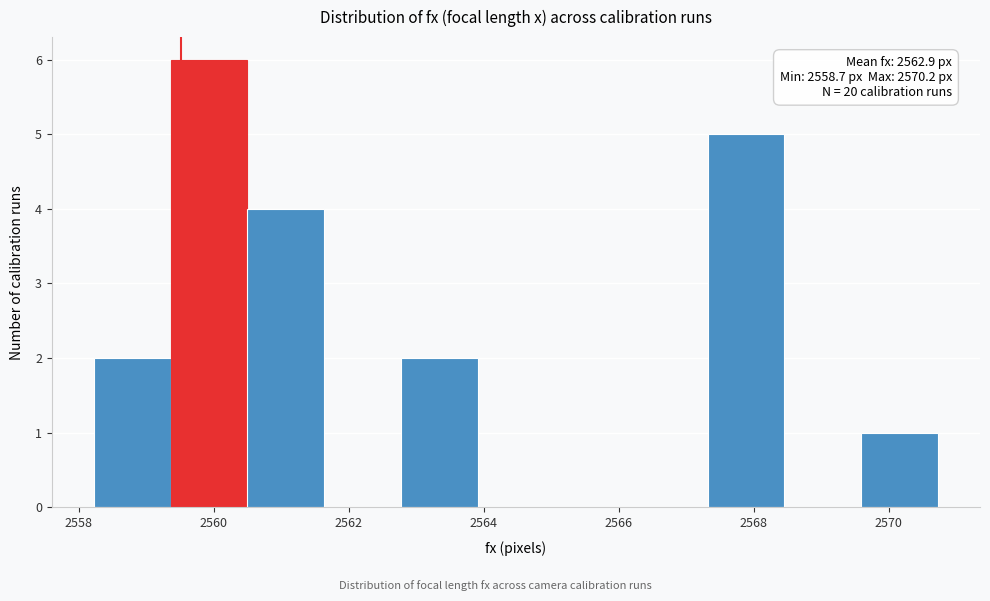

Over which range of the x-axis is the bar tallest?

2559.4 to 2560.6